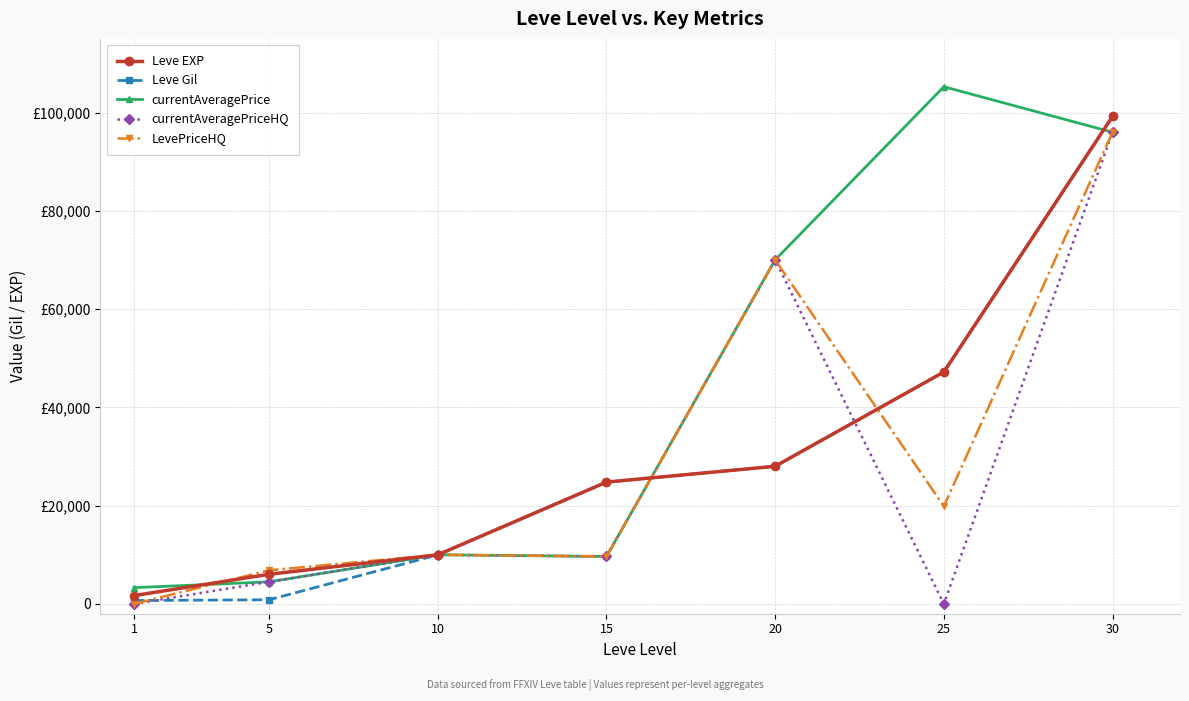

Between 10 and 25, which is larger?

25